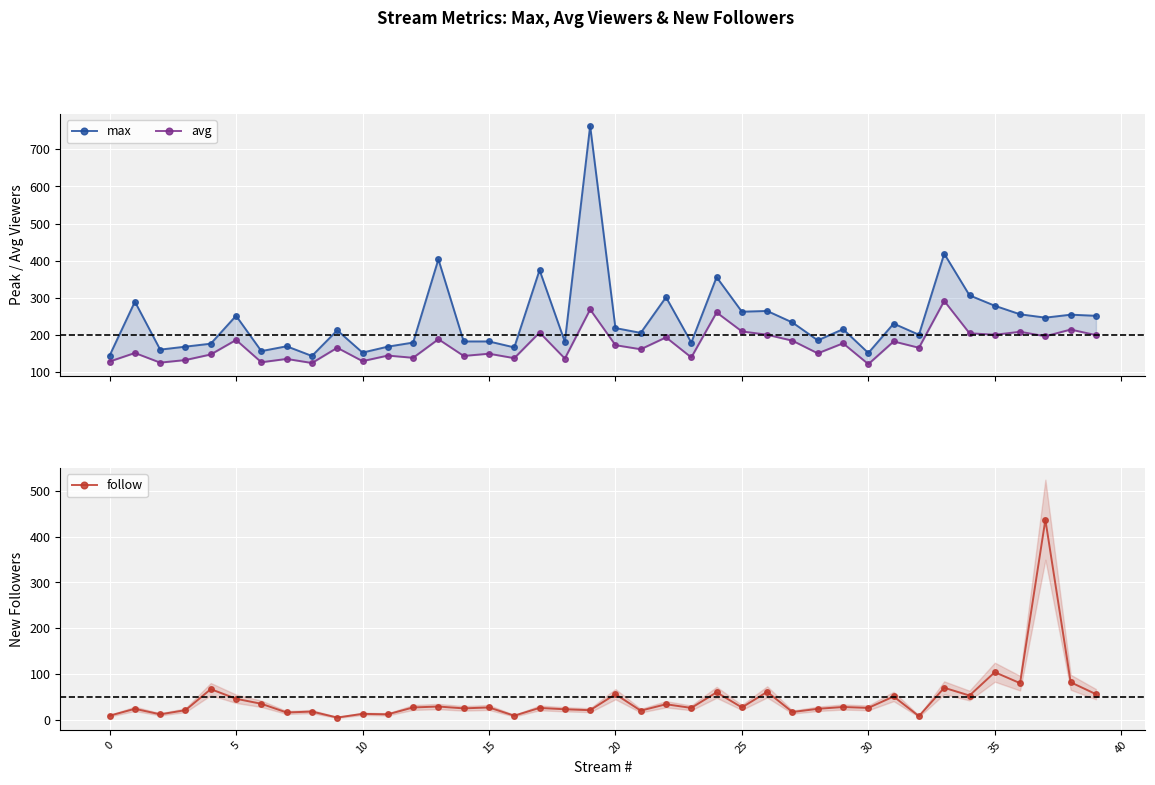

In max, how many points are higher than both neighbors (excluding endpoints)?

14